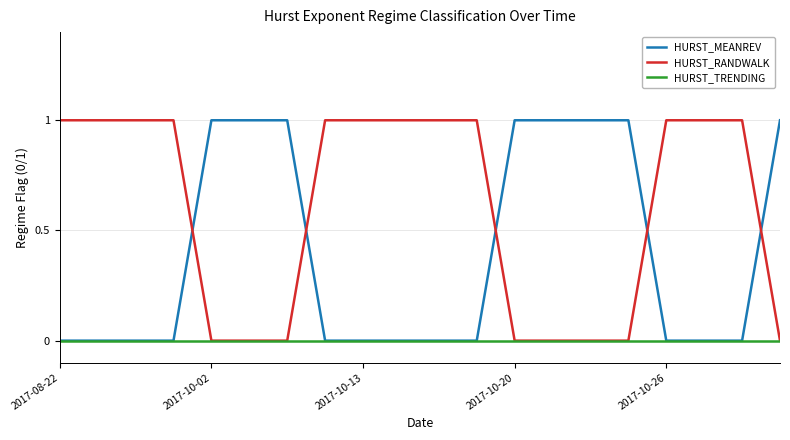

List the series in order of their overall mean, highest first.

HURST_RANDWALK, HURST_MEANREV, HURST_TRENDING